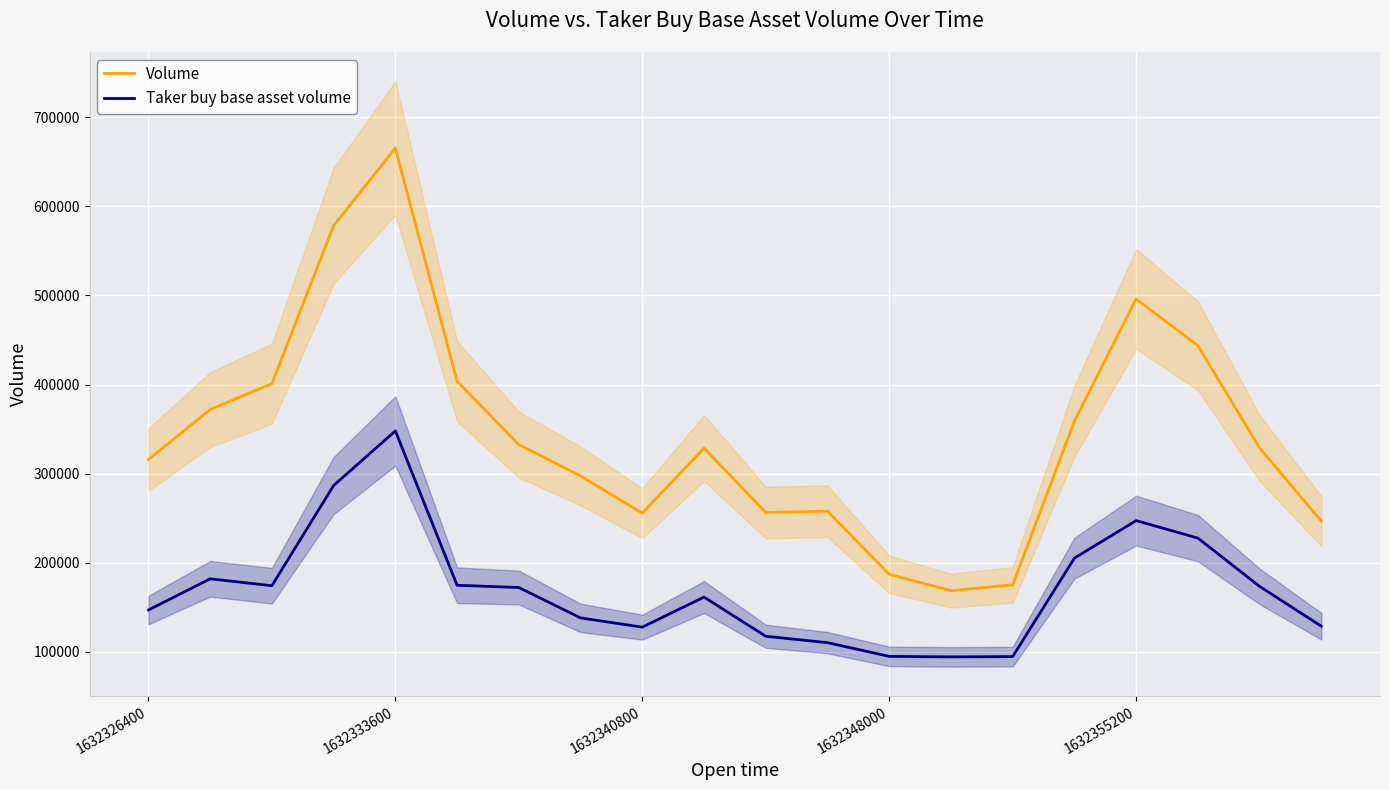

Is this an area chart (filled region under the line)?

No